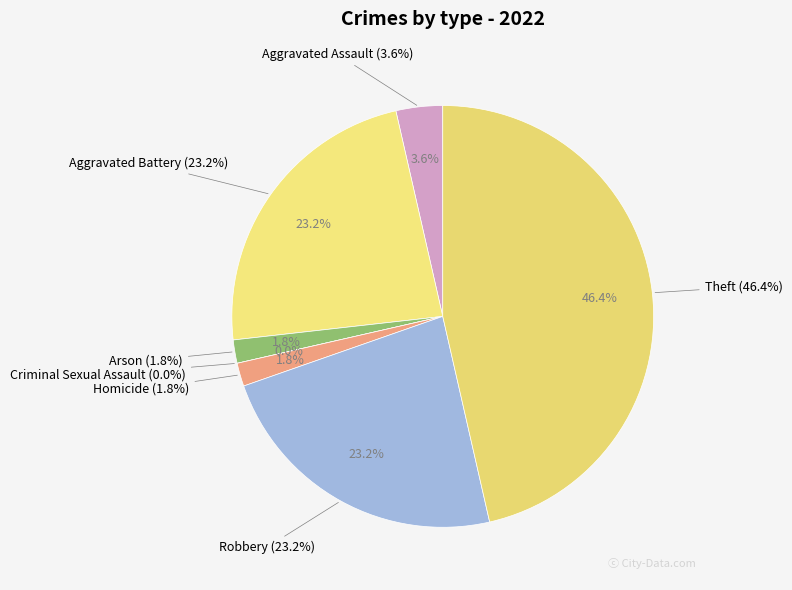

Do Aggravated Assault and Theft together represent more than half of the pie?

No